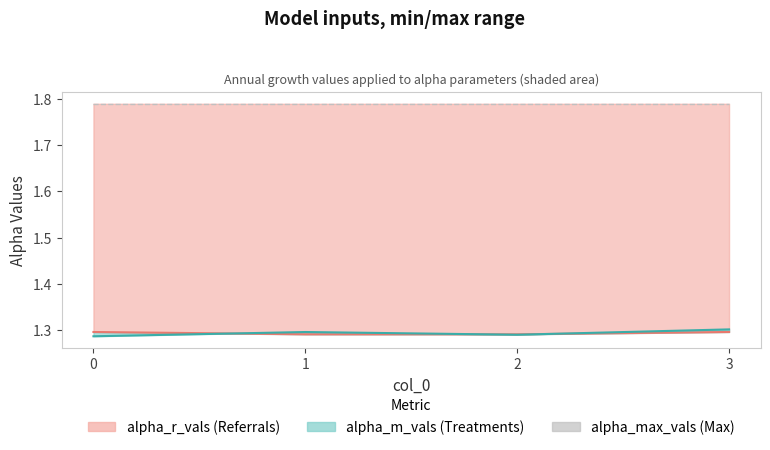

Count the alpha_r_vals line values in the range 1 to 2.

4